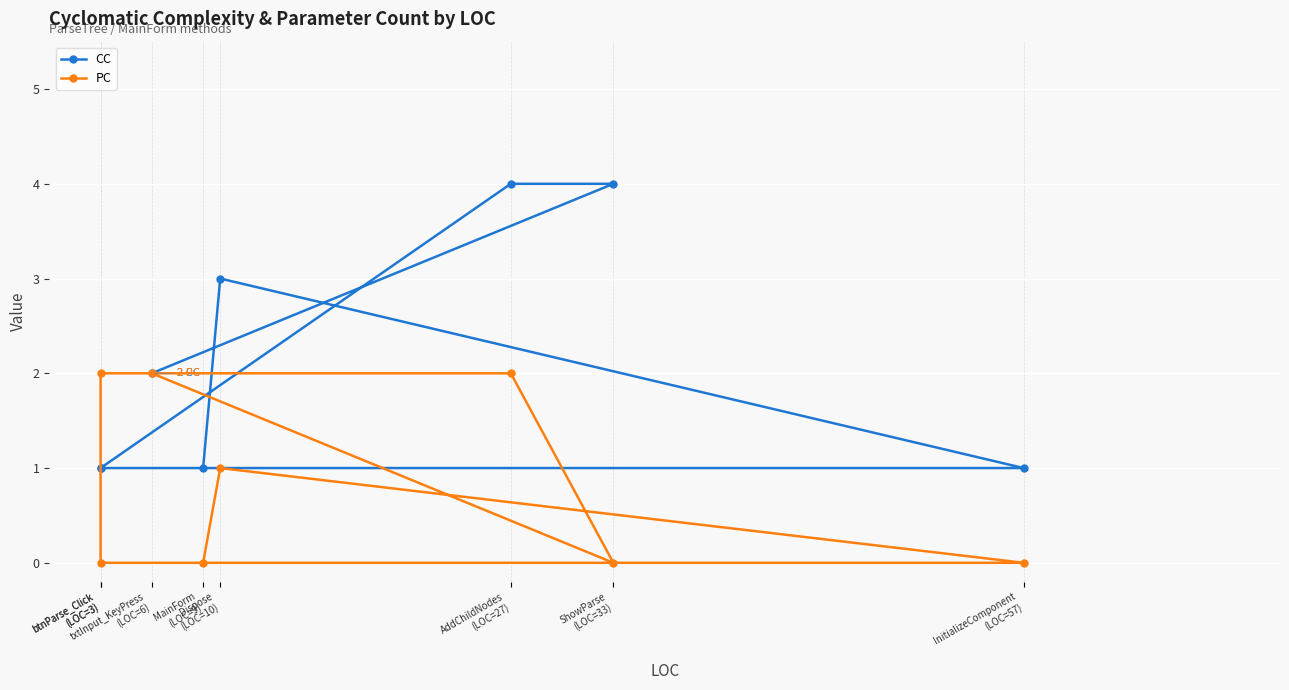

What are all the series names shown in the legend?

CC, PC